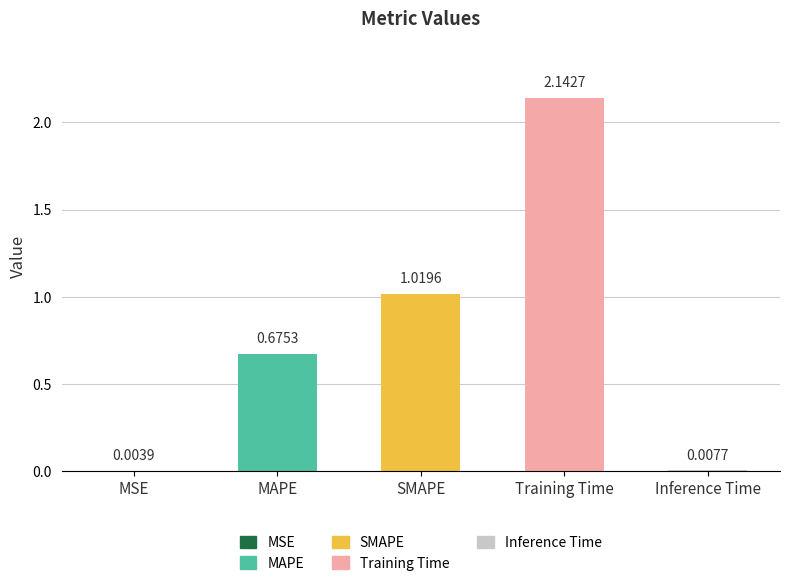

What is the sum of all values?

3.8